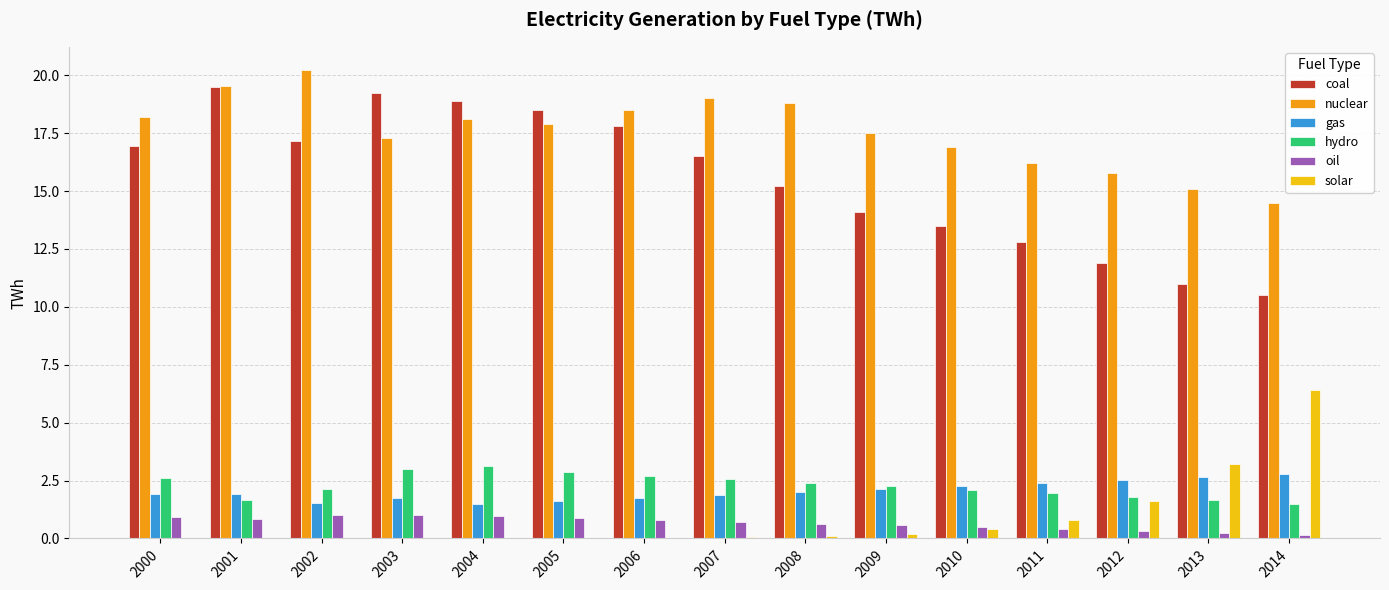

Which series has the largest total across all categories?

nuclear